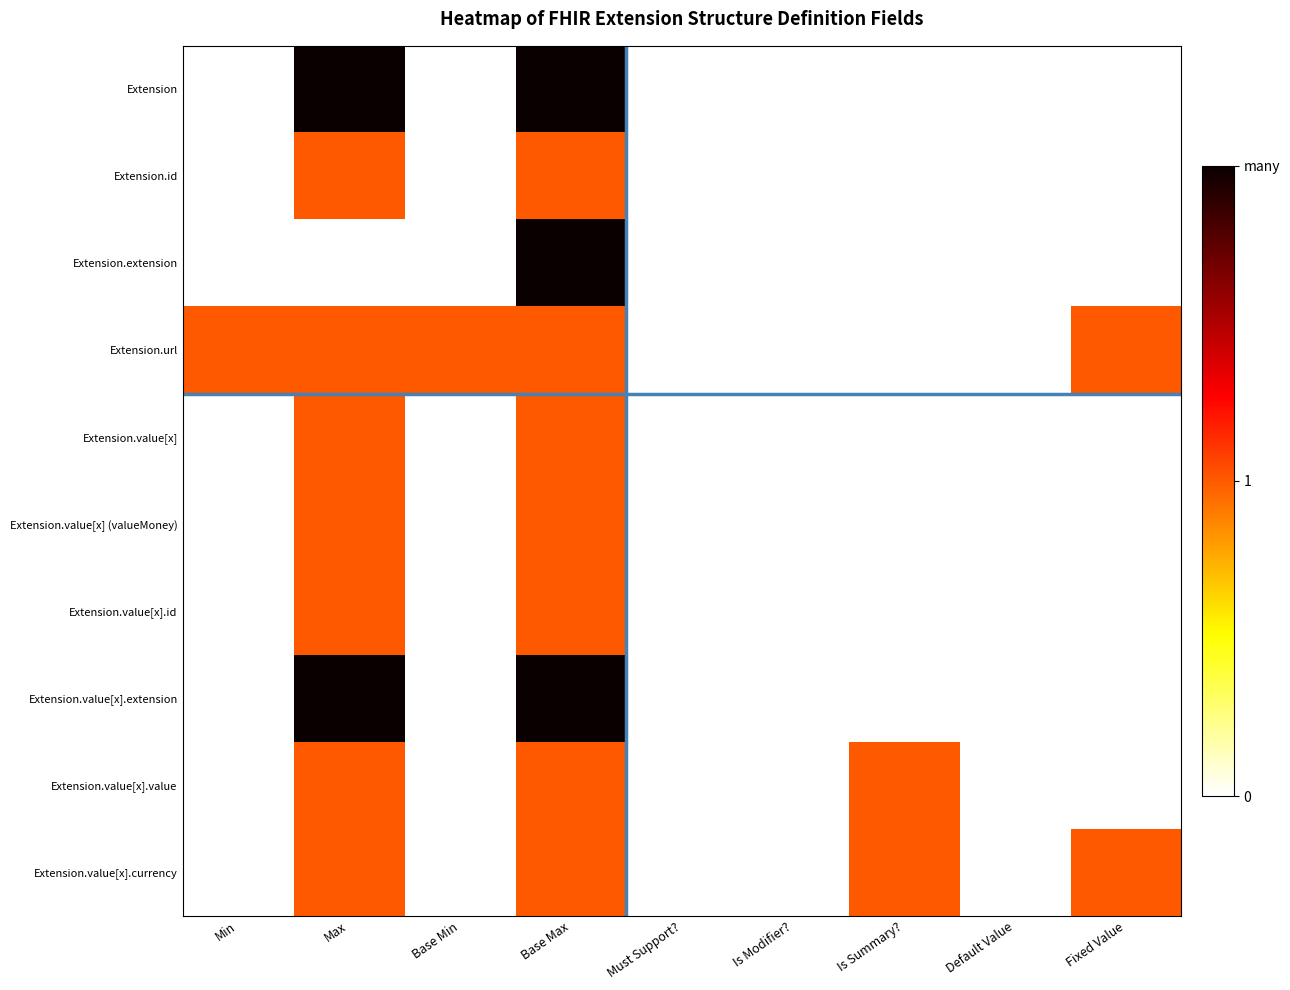

At which category is the sum across all series the highest?

Base Max